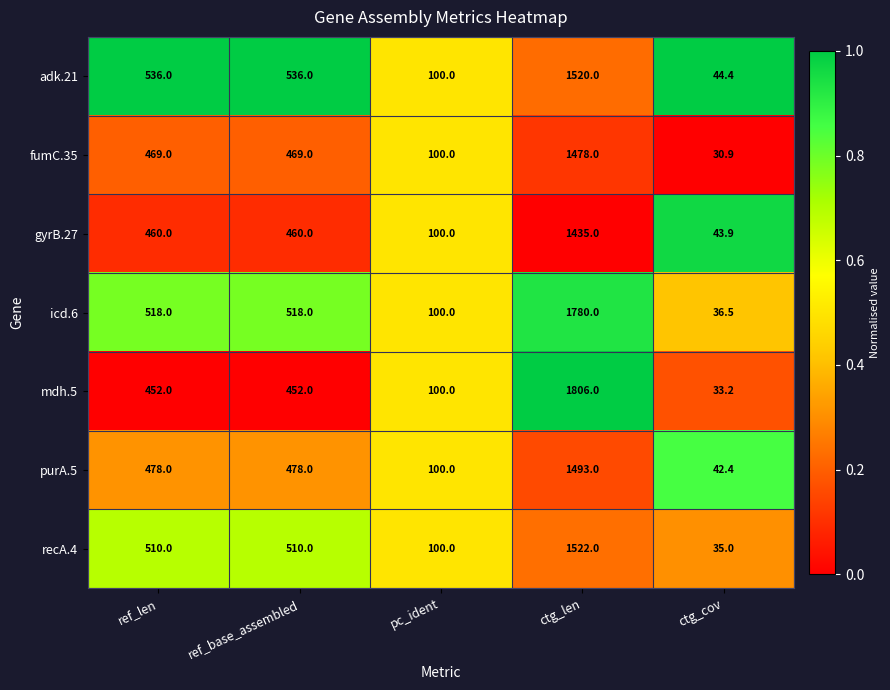

What is the maximum value shown in the chart?

1806.0